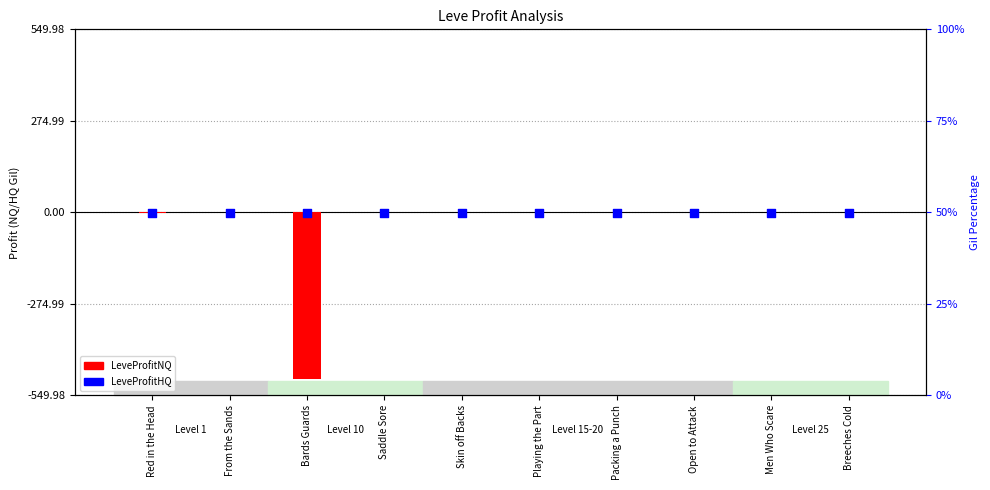

At how many categories does at least one series exceed -158?

10